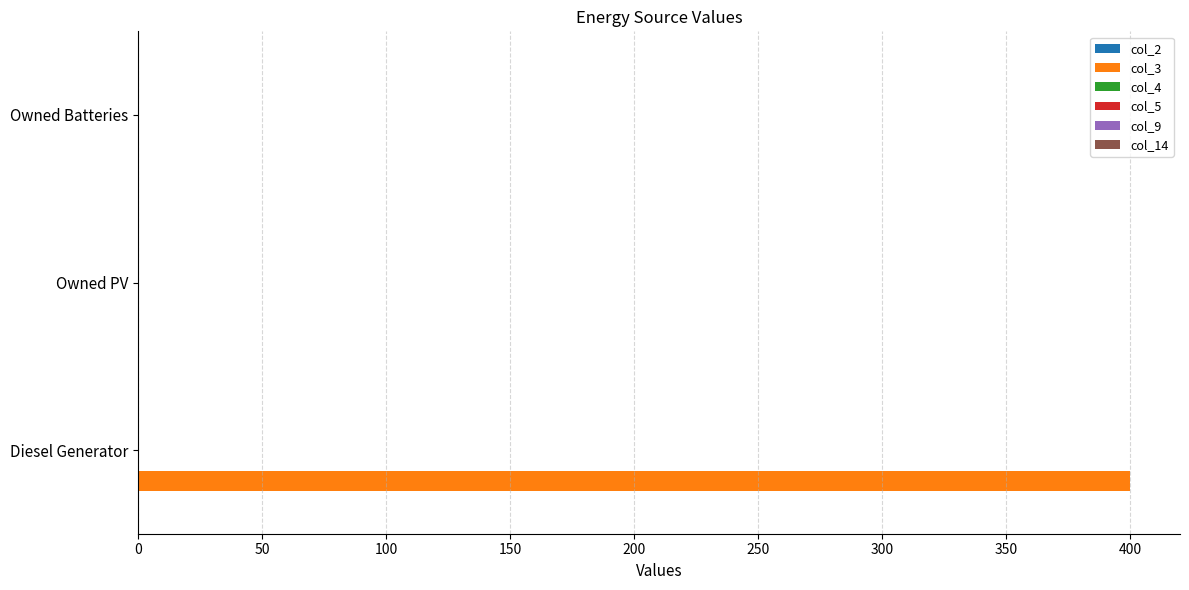

What is the greatest value displayed?

400